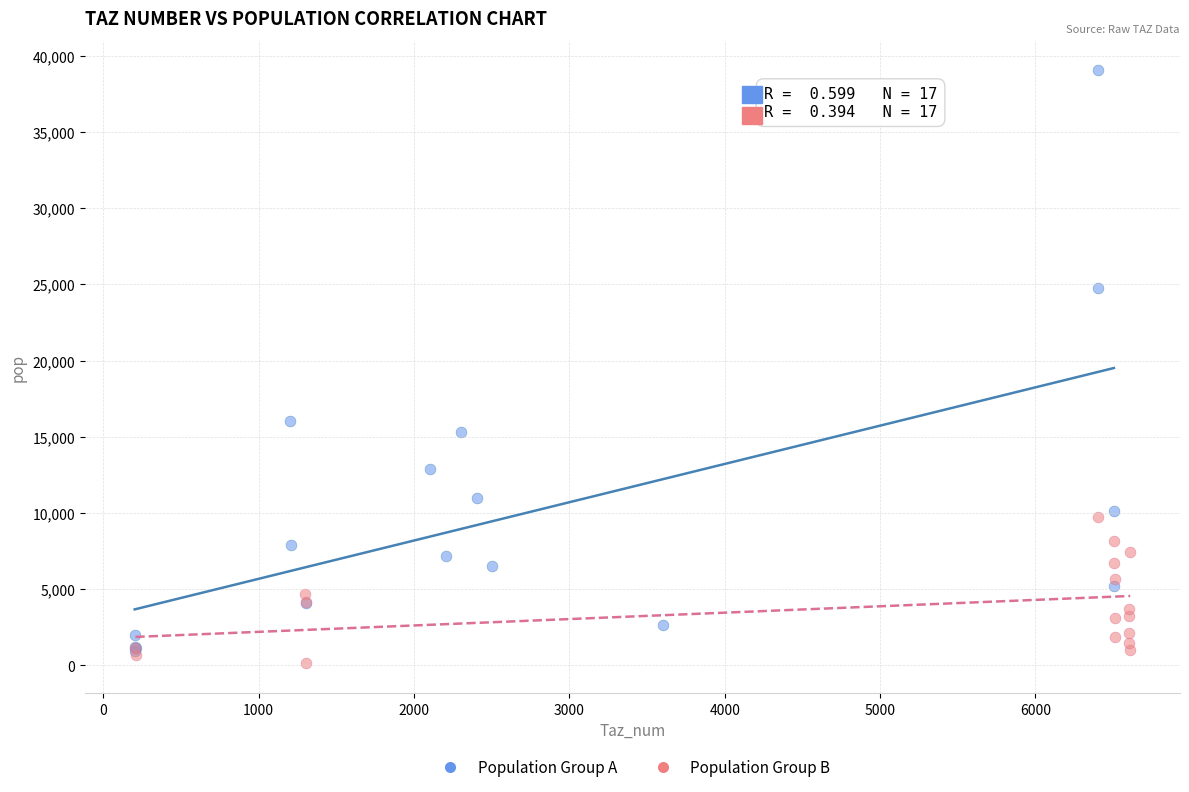

Which series has the largest Y range (max minus min)?

Population Group A